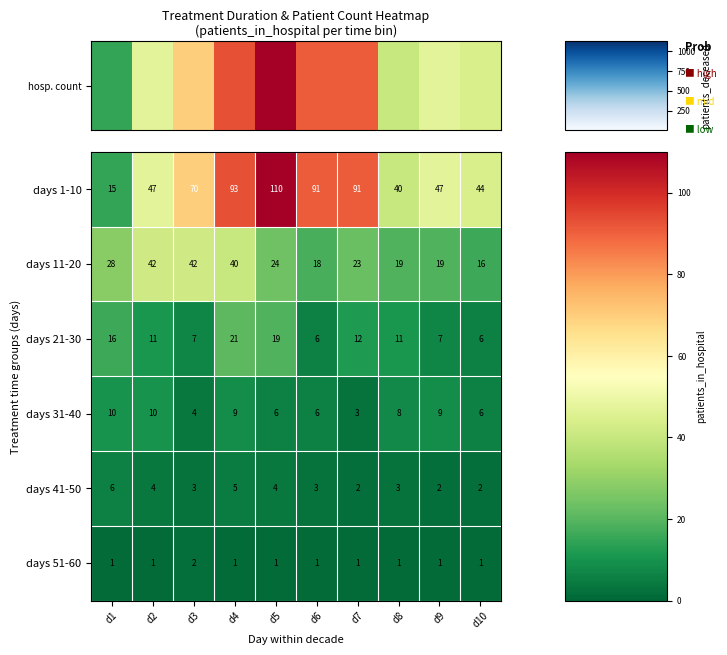

What is the difference between the days 1-10 values at d1 and d9?

32